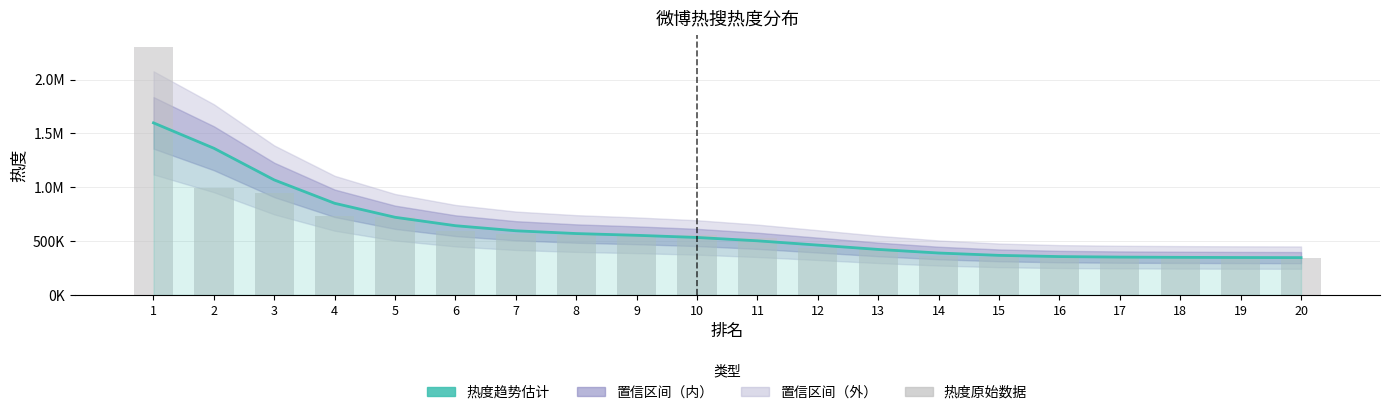

The value of 热度原始数据 at 17 is 350351.0. True or false?

True